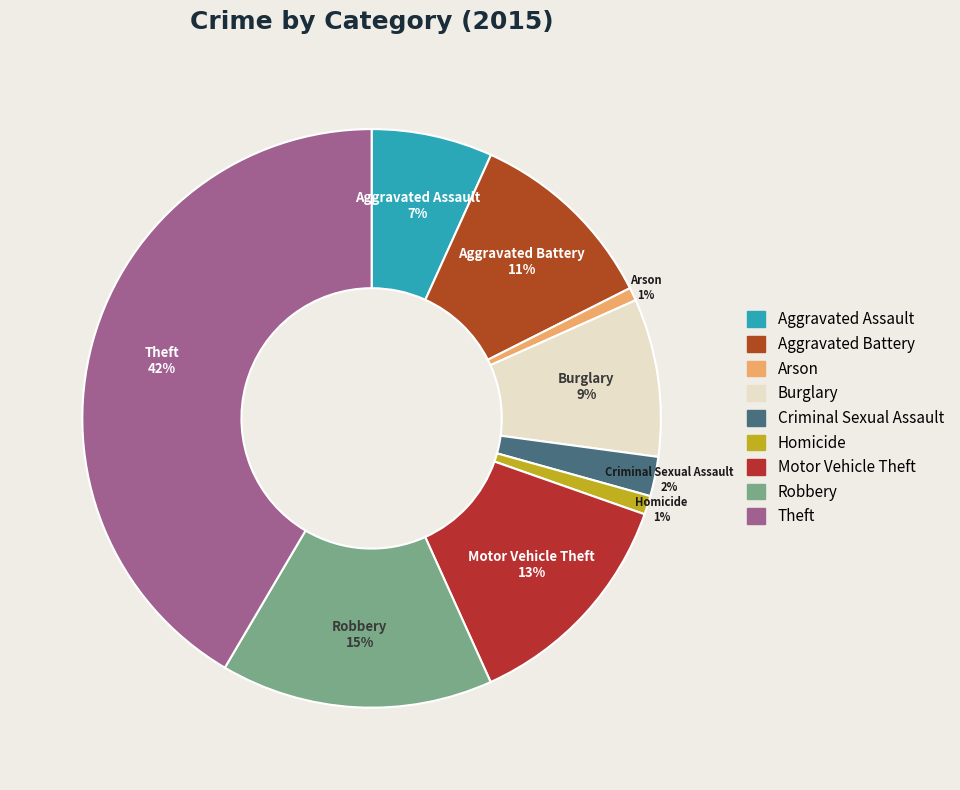

To the nearest percent, what is the difference between the largest and smallest slice percentages?

41%